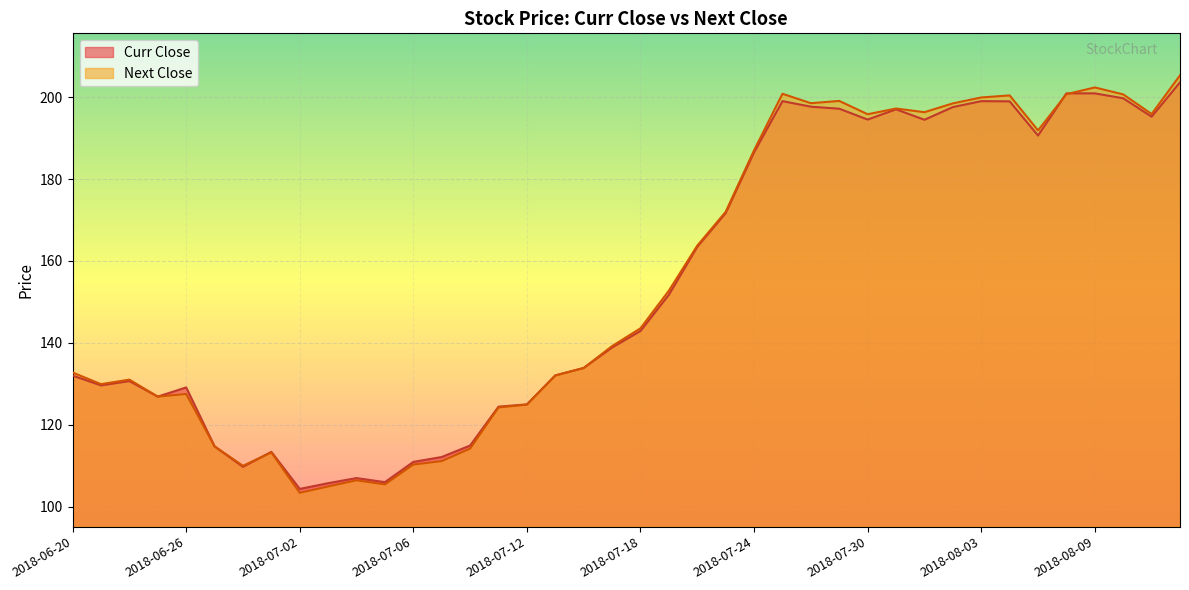

At how many categories does at least one series exceed 197?

11